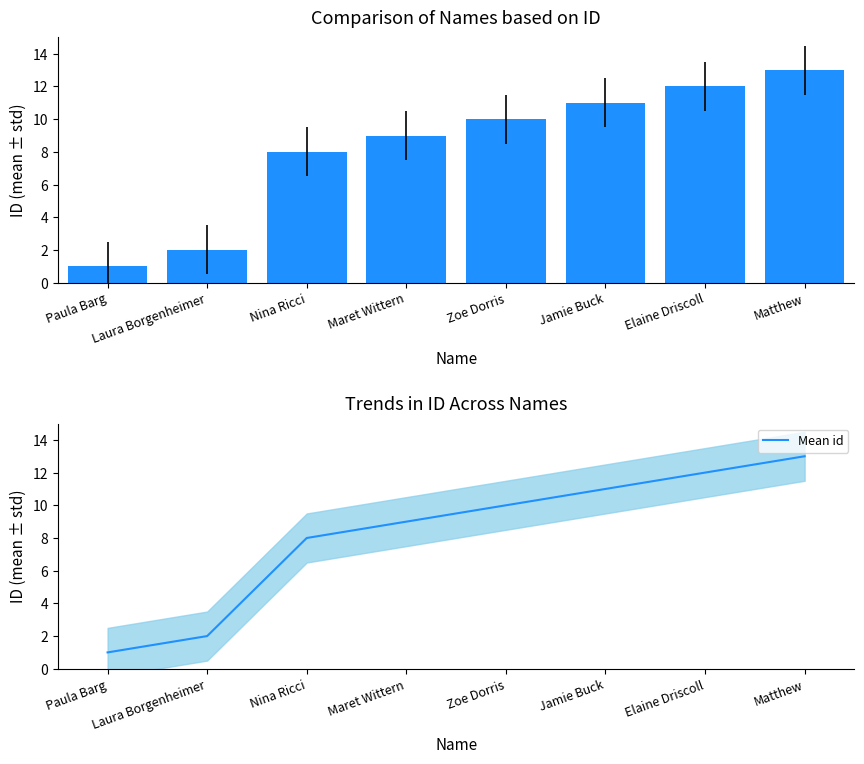

Which series has the largest range (max minus min)?

id